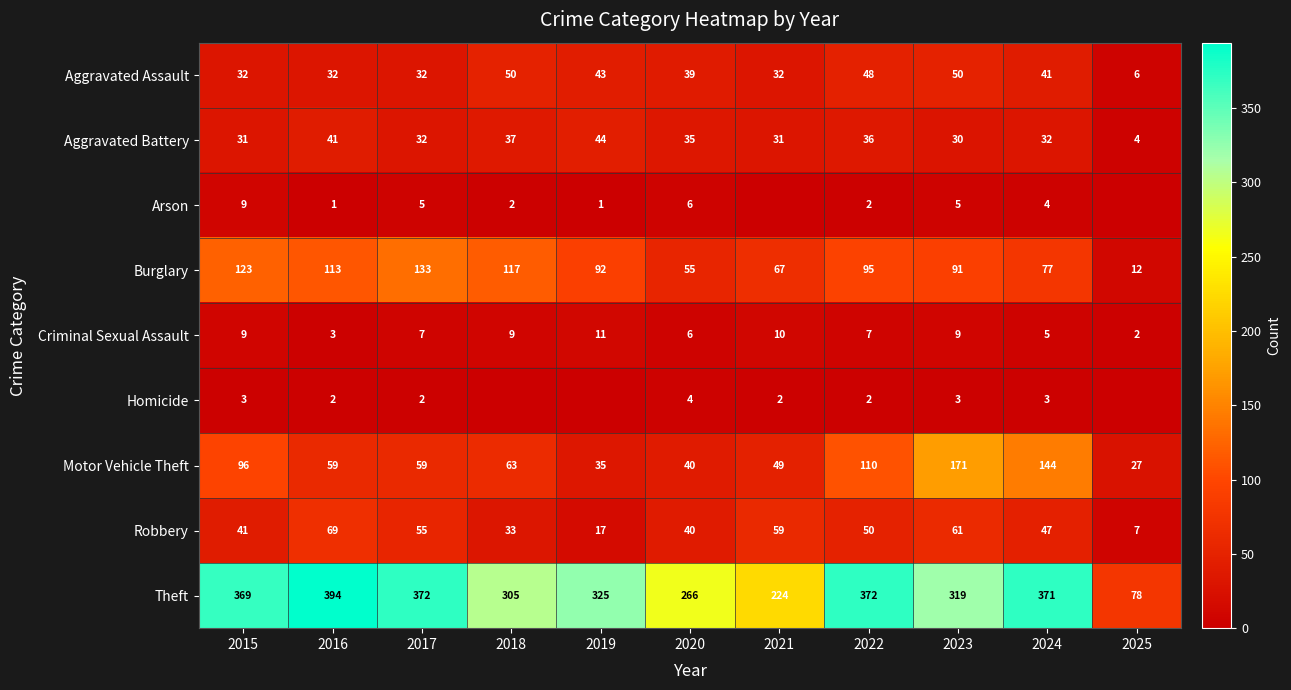

Is the value of Theft at 2020 greater than the value of Aggravated Assault at 2015?

Yes